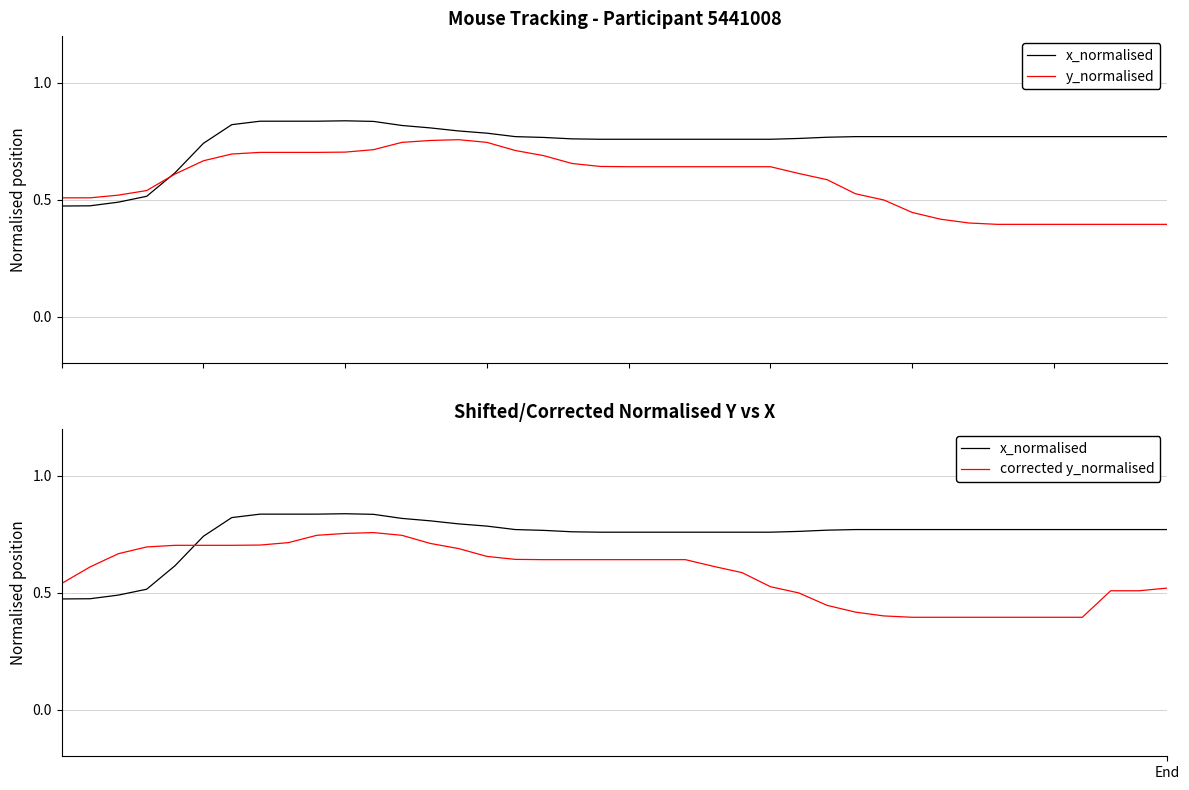

What is the maximum value shown in the chart?

0.8